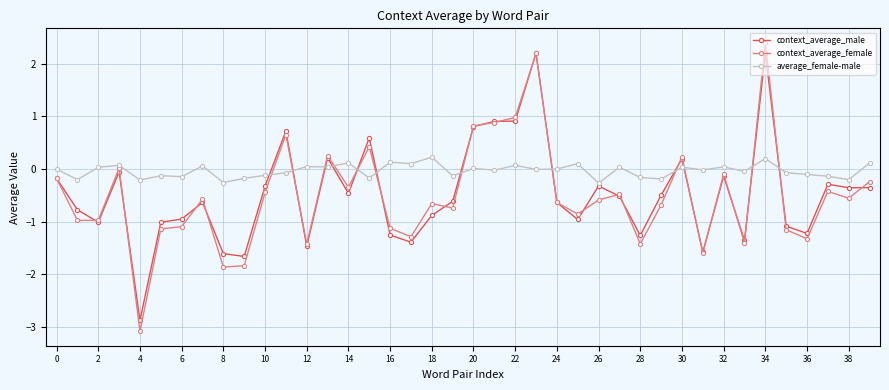

At how many categories does at least one series exceed -2?

40